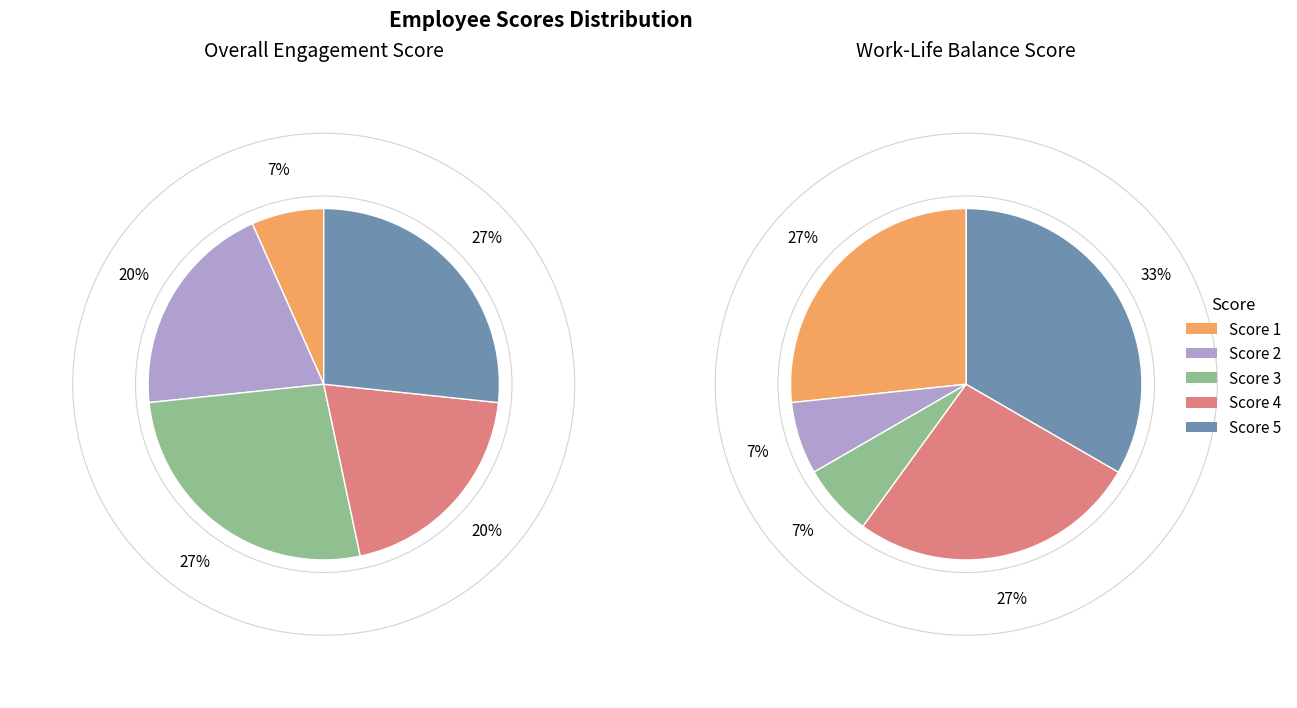

True or false: 2 accounts for 16% of the total.

False